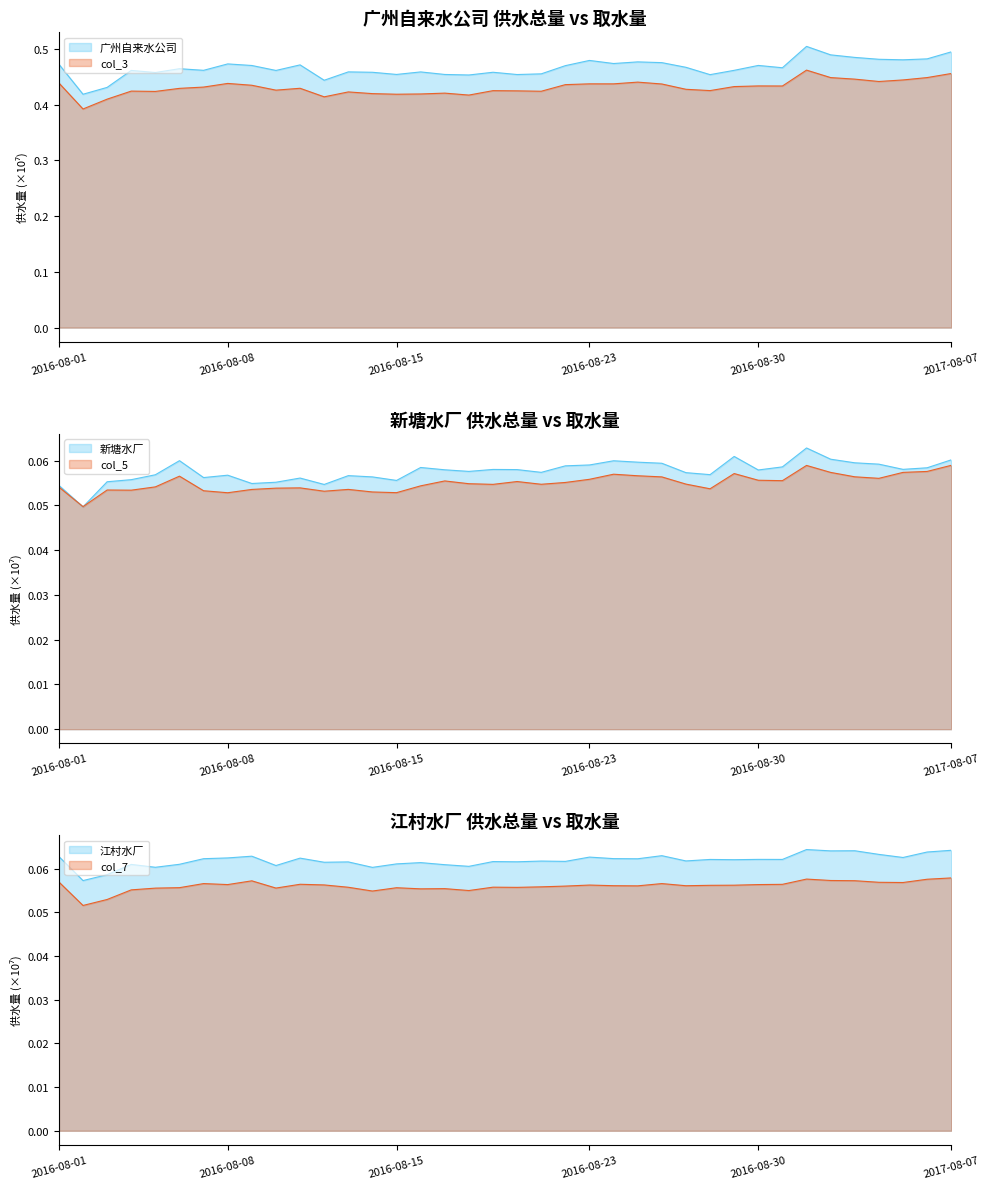

How many interior local peaks does the 广州自来水公司 series have?

11